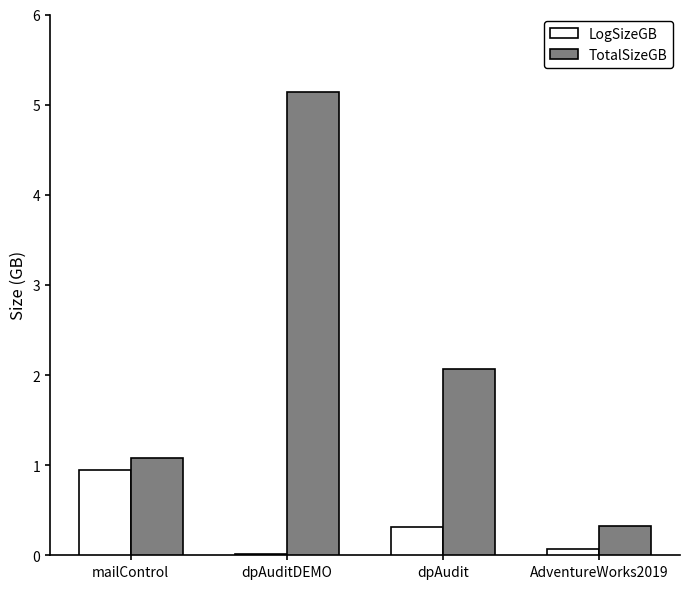

What is the highest value of the TotalSizeGB series?

5.1